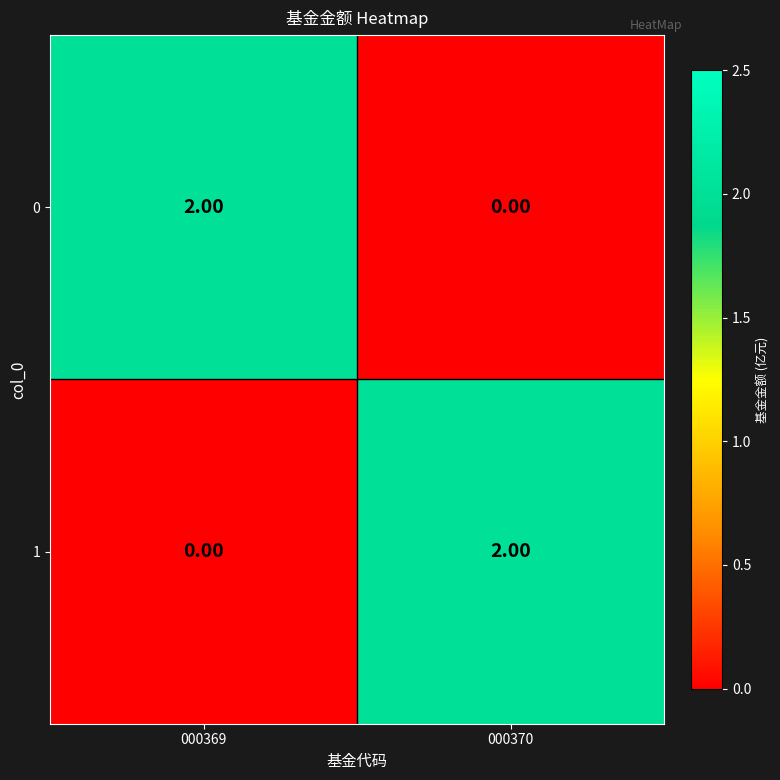

How many data points in 1 are less than 2?

1